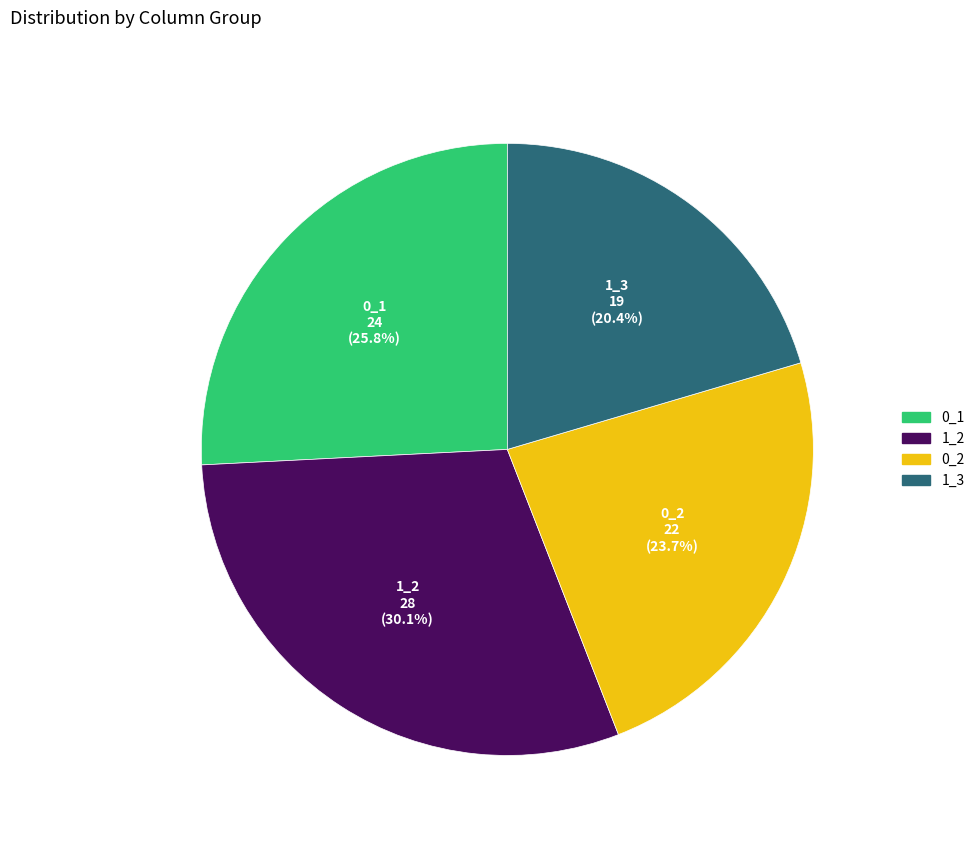

Rank the categories by value from lowest to highest.

1_3, 0_2, 0_1, 1_2